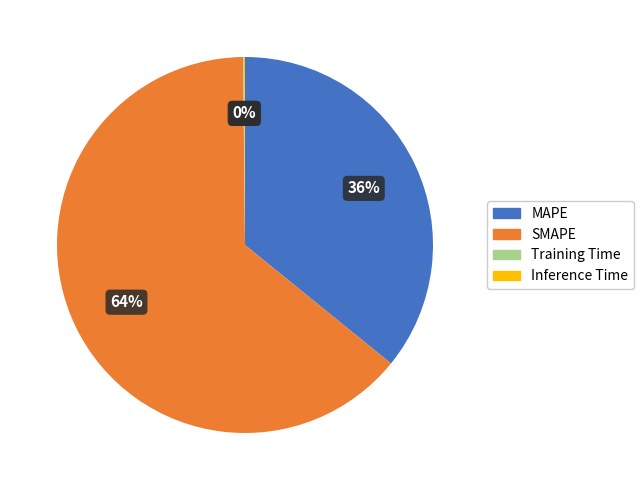

To the nearest percent, what is the average slice percentage?

25%